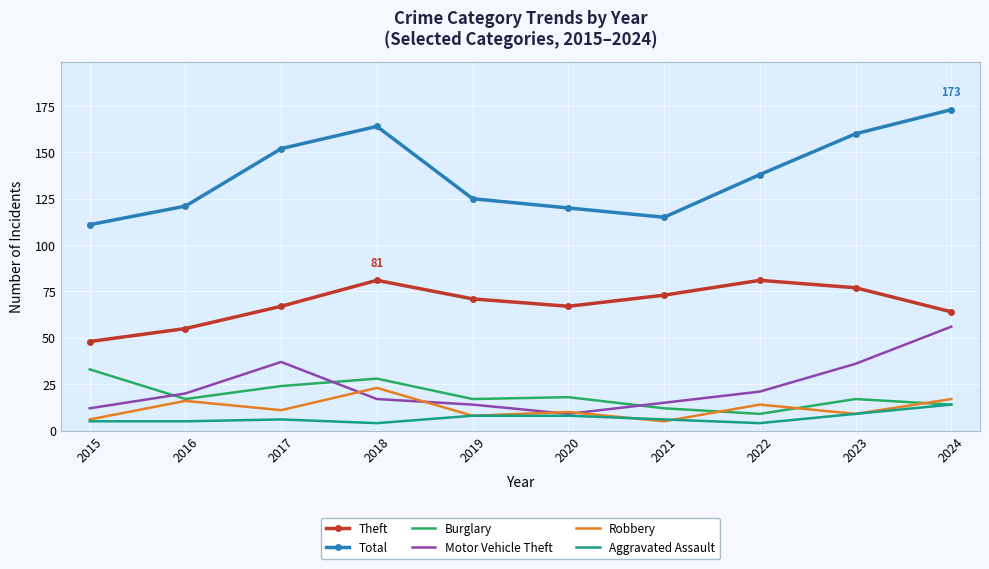

At how many categories does at least one series exceed 63?

10